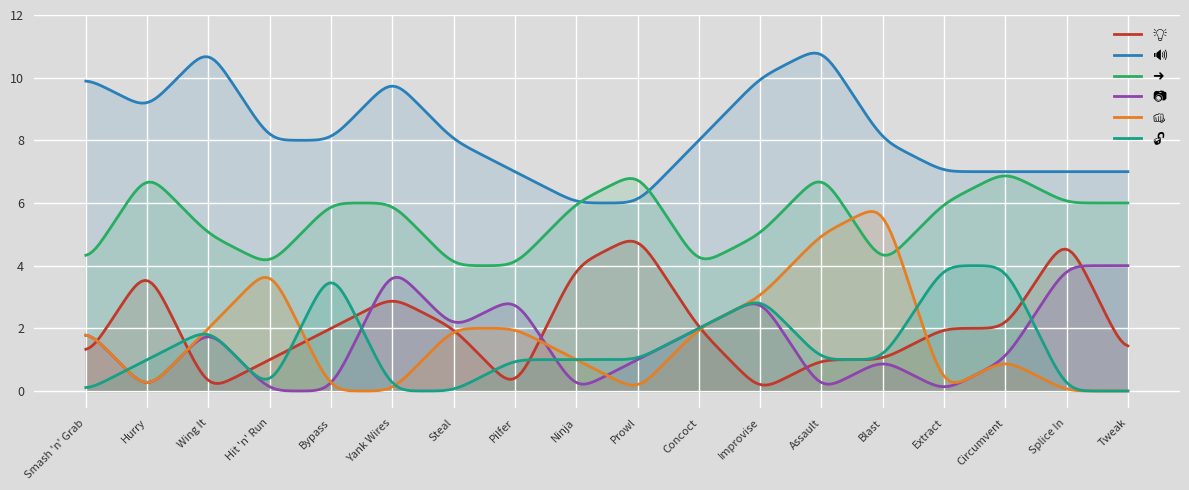

True or false: 🔊 and 👊 cross at least once.

False